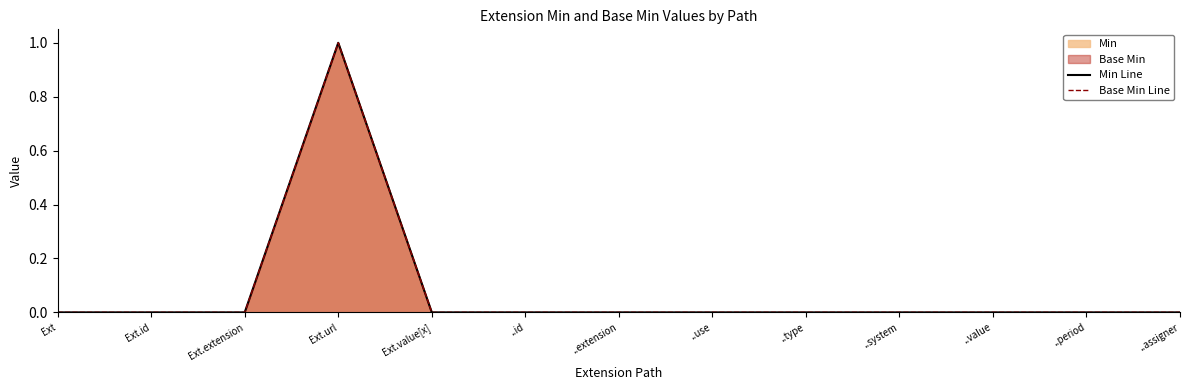

Is it true that Min Line equals 0 at ..use?

False